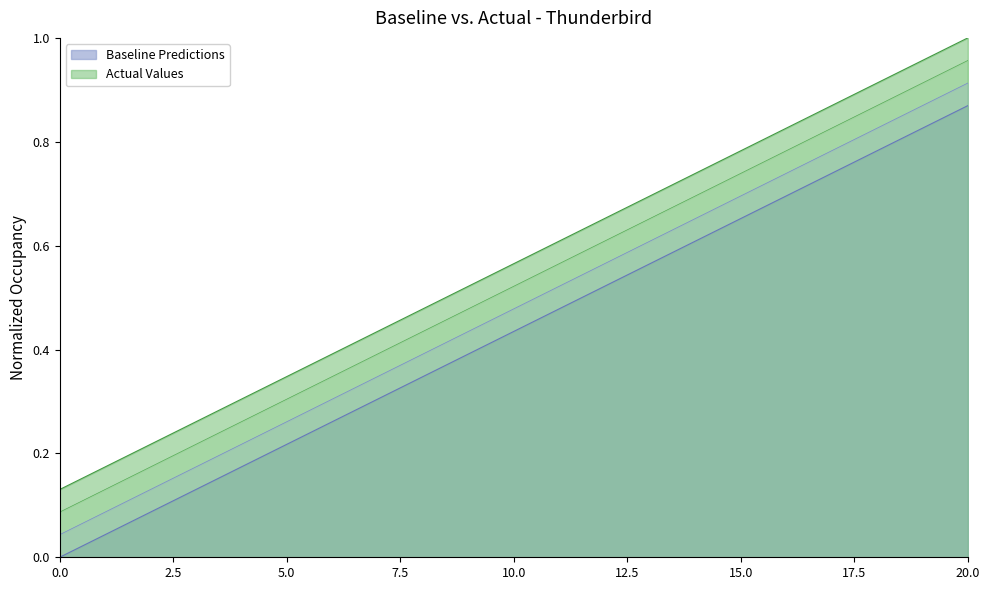

Rank the categories by Baseline Predictions value from highest to lowest.

20.0, 15.0, 10.0, 5.0, 0.0